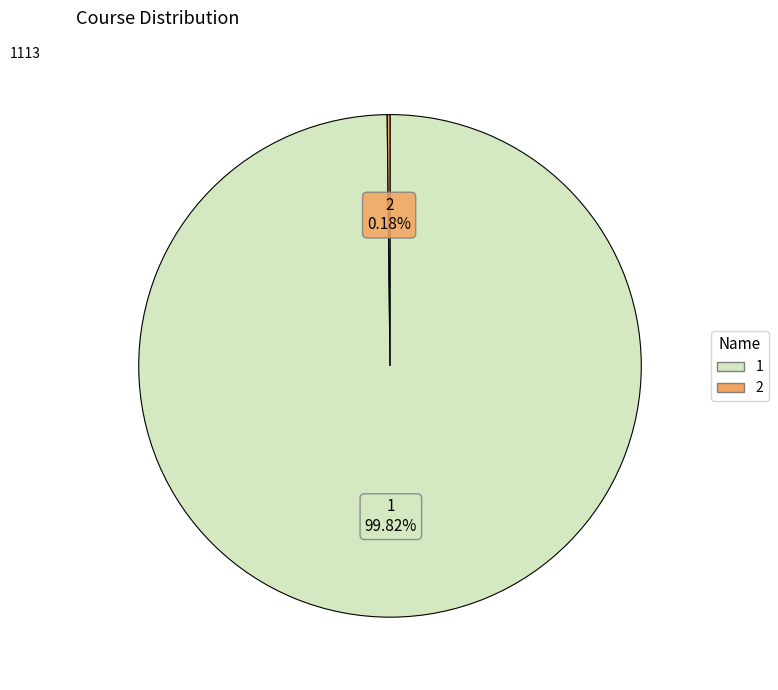

Is it true that 1 is 100% of the pie?

True